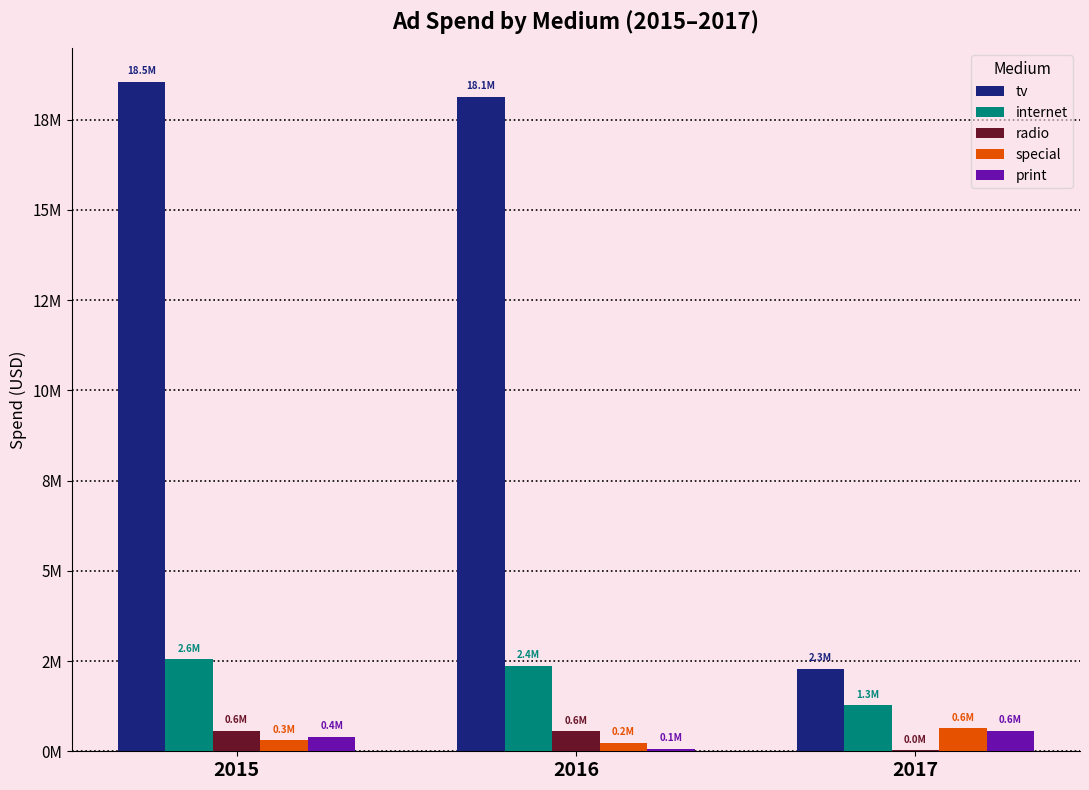

What are all the series names shown in the legend?

tv, internet, radio, special, print